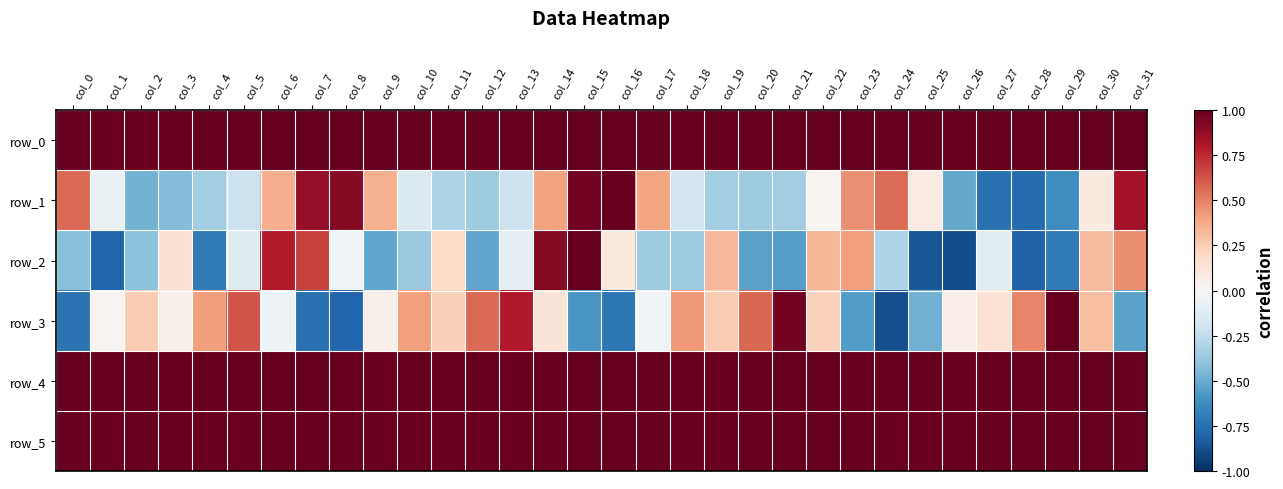

Reading left to right, extract all data points from this chart.

row_0: 1.0	1.0	1.0	1.0	1.0	1.0	1.0	1.0	1.0	1.0	1.0	1.0	1.0	1.0	1.0	1.0	1.0	1.0	1.0	1.0	1.0	1.0	1.0	1.0	1.0	1.0	1.0	1.0	1.0	1.0	1.0	1.0
row_1: 0.6	-0.1	-0.5	-0.4	-0.3	-0.2	0.4	0.9	0.9	0.4	-0.1	-0.3	-0.4	-0.2	0.4	1.0	1.0	0.4	-0.2	-0.4	-0.4	-0.3	0.0	0.5	0.6	0.1	-0.5	-0.7	-0.8	-0.6	0.1	0.8
row_2: -0.4	-0.8	-0.4	0.2	-0.7	-0.1	0.8	0.7	-0.0	-0.5	-0.4	0.2	-0.5	-0.1	0.9	1.0	0.1	-0.4	-0.4	0.3	-0.5	-0.5	0.3	0.4	-0.3	-0.9	-0.9	-0.1	-0.8	-0.7	0.3	0.5
row_3: -0.7	0.0	0.3	0.1	0.4	0.6	-0.1	-0.7	-0.8	0.1	0.4	0.2	0.6	0.8	0.1	-0.6	-0.7	-0.0	0.4	0.3	0.6	1.0	0.2	-0.6	-0.9	-0.5	0.1	0.1	0.5	1.0	0.3	-0.5
row_4: 1.0	1.0	1.0	1.0	1.0	1.0	1.0	1.0	1.0	1.0	1.0	1.0	1.0	1.0	1.0	1.0	1.0	1.0	1.0	1.0	1.0	1.0	1.0	1.0	1.0	1.0	1.0	1.0	1.0	1.0	1.0	1.0
row_5: 1.0	1.0	1.0	1.0	1.0	1.0	1.0	1.0	1.0	1.0	1.0	1.0	1.0	1.0	1.0	1.0	1.0	1.0	1.0	1.0	1.0	1.0	1.0	1.0	1.0	1.0	1.0	1.0	1.0	1.0	1.0	1.0